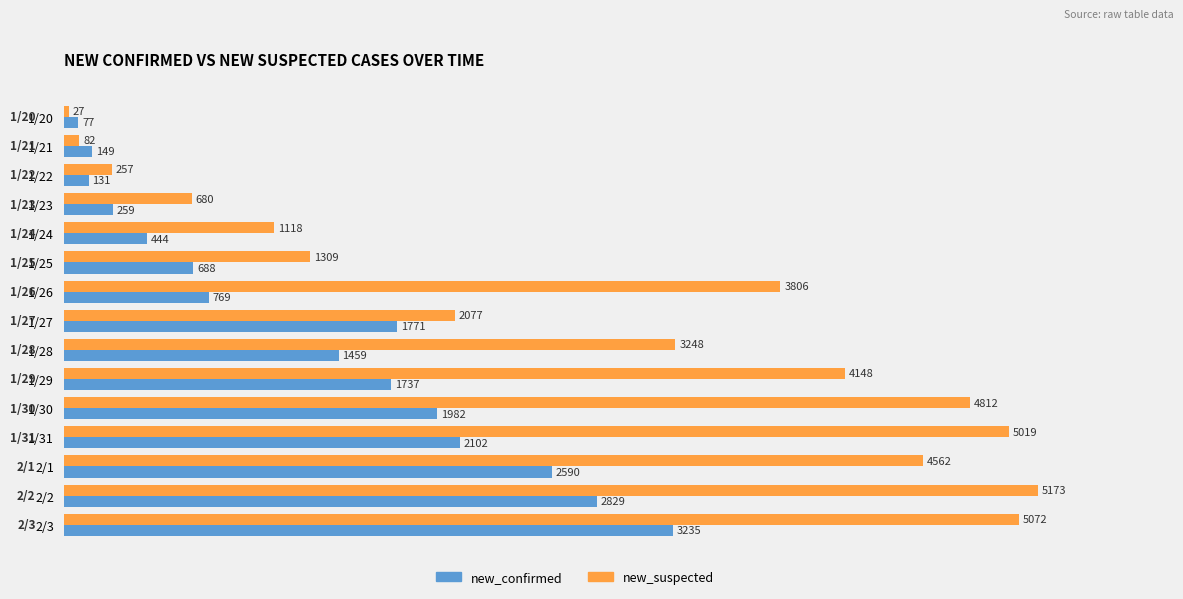

What is the difference between the highest and lowest values at 1/26?

3037